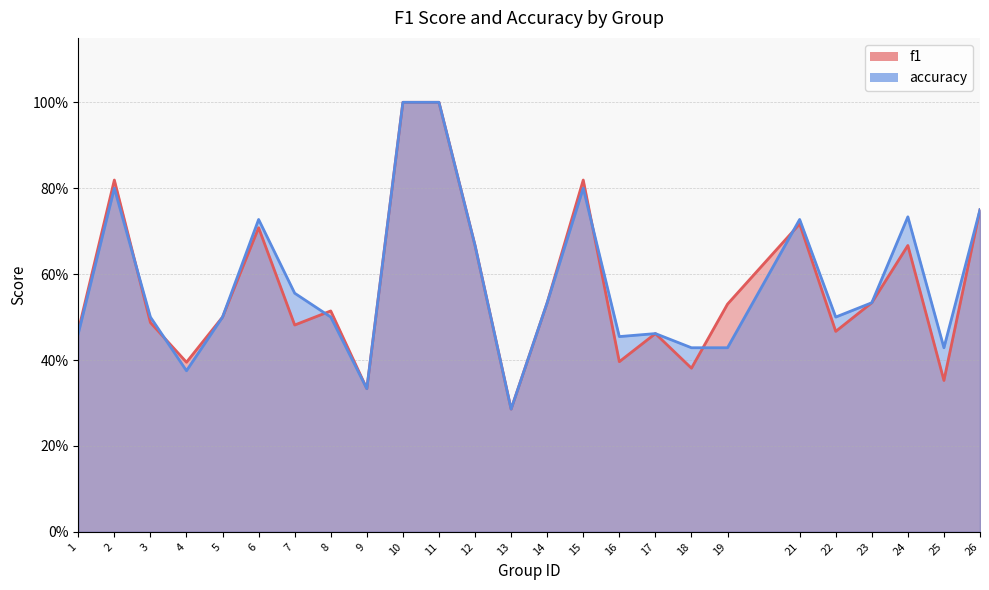

Reading left to right, transcribe all the data shown in this chart.

f1: 0.5	0.8	0.5	0.4	0.5	0.7	0.5	0.5	0.3	1.0	1.0	0.7	0.3	0.5	0.8	0.4	0.5	0.4	0.5	0.7	0.5	0.5	0.7	0.4	0.8
accuracy: 0.5	0.8	0.5	0.4	0.5	0.7	0.6	0.5	0.3	1.0	1.0	0.7	0.3	0.5	0.8	0.5	0.5	0.4	0.4	0.7	0.5	0.5	0.7	0.4	0.8